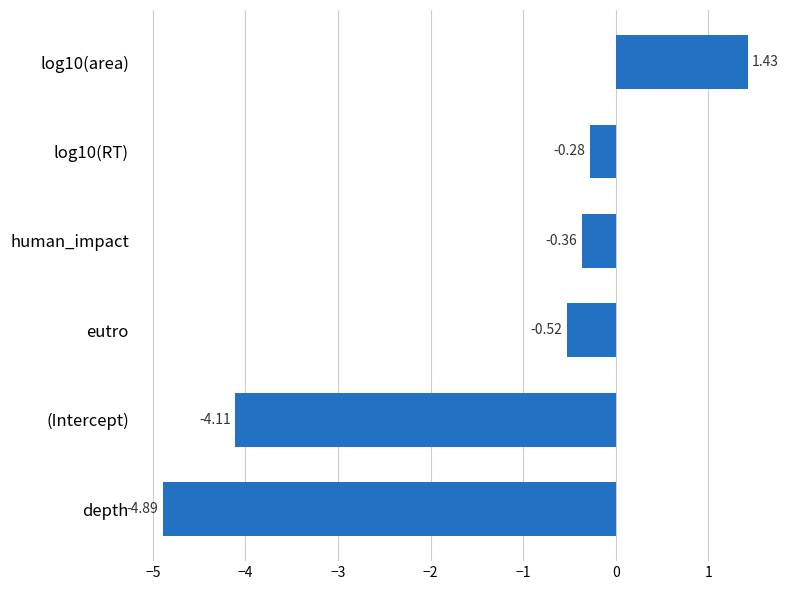

Where is the data nearest to the value -1?

eutro